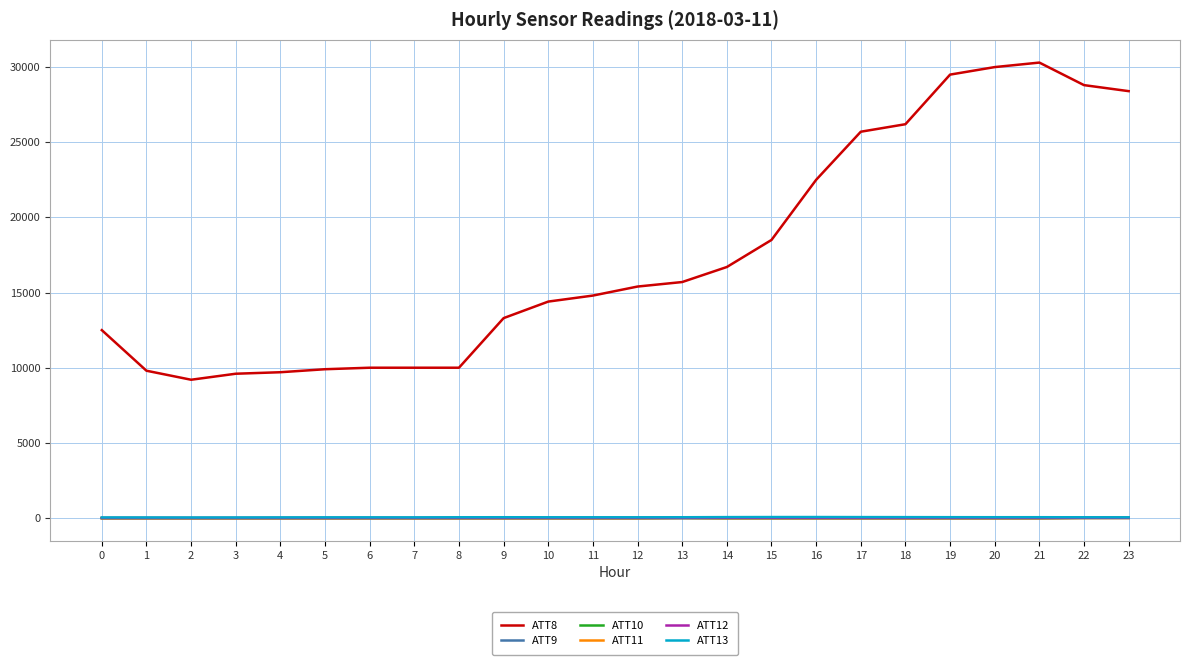

What are all the series names shown in the legend?

ATT8, ATT9, ATT10, ATT11, ATT12, ATT13